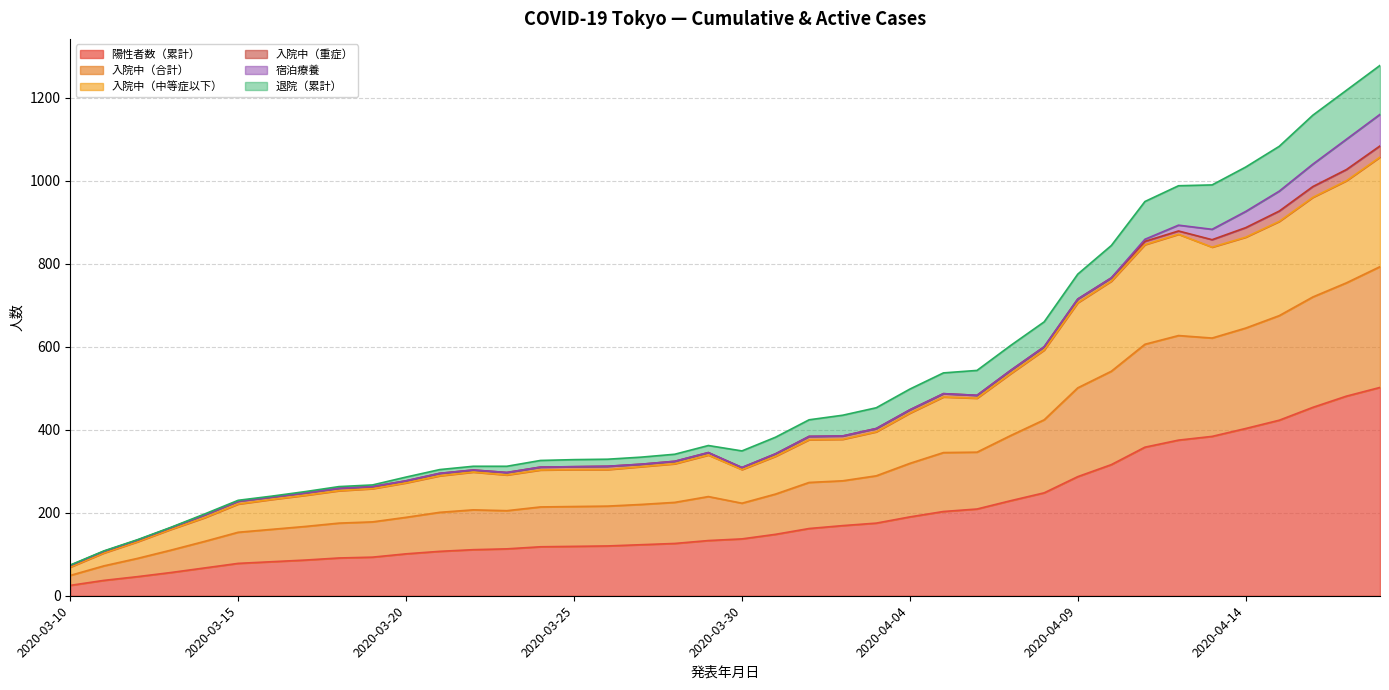

At which category is the sum across all series the highest?

2020-04-18